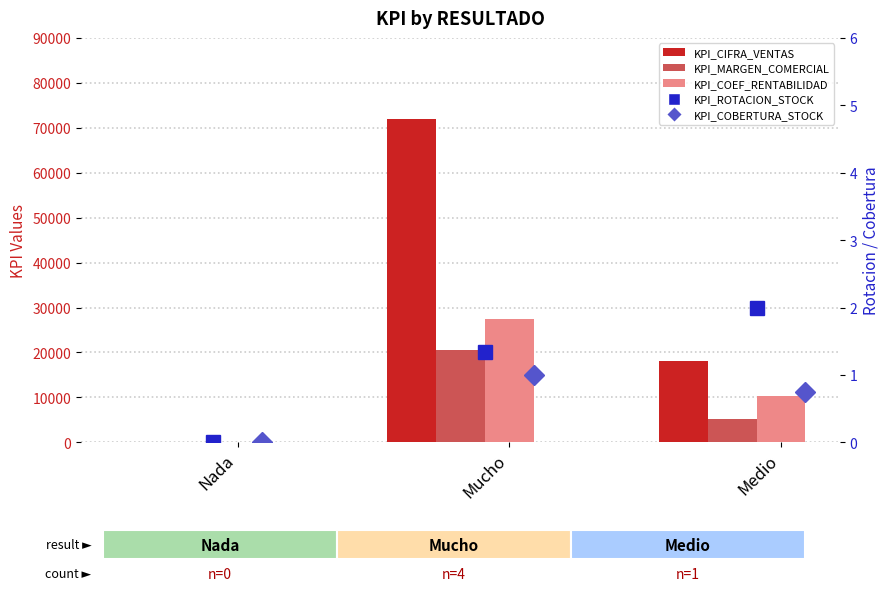

Rank the series by their maximum value, from highest to lowest.

KPI_CIFRA_VENTAS, KPI_COEF_RENTABILIDAD, KPI_MARGEN_COMERCIAL, KPI_ROTACION_STOCK, KPI_COBERTURA_STOCK